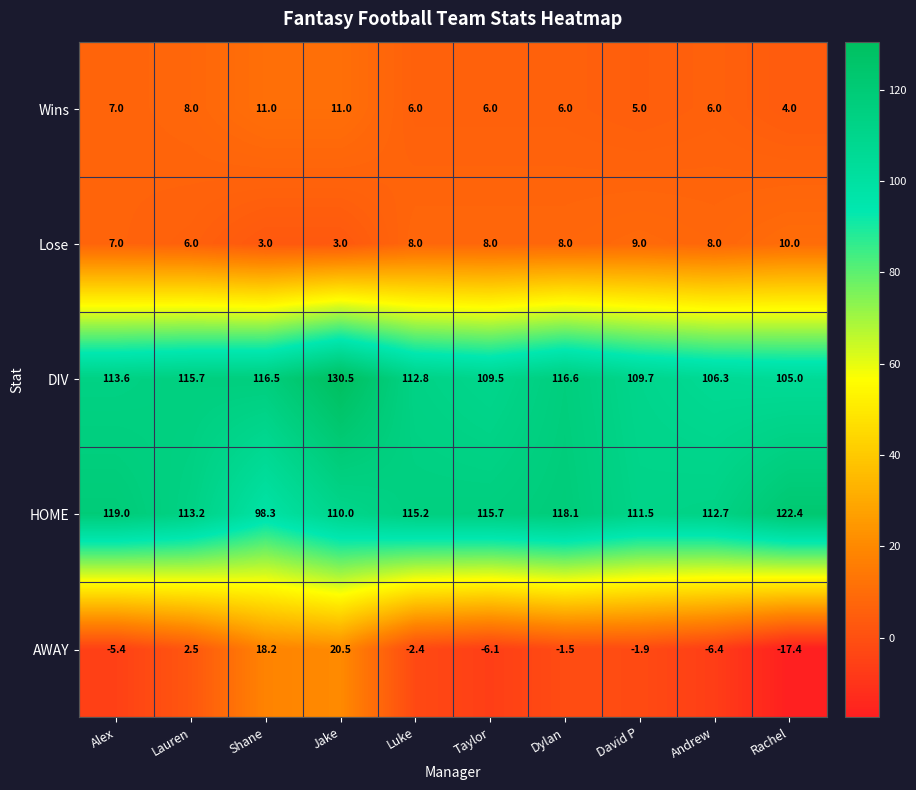

What is the greatest value displayed?

130.5